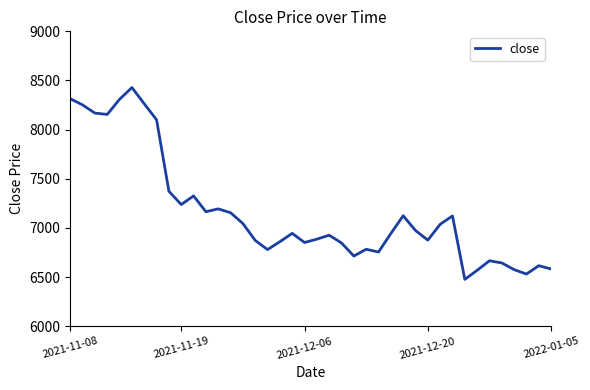

What is the difference between the maximum and minimum values?

1951